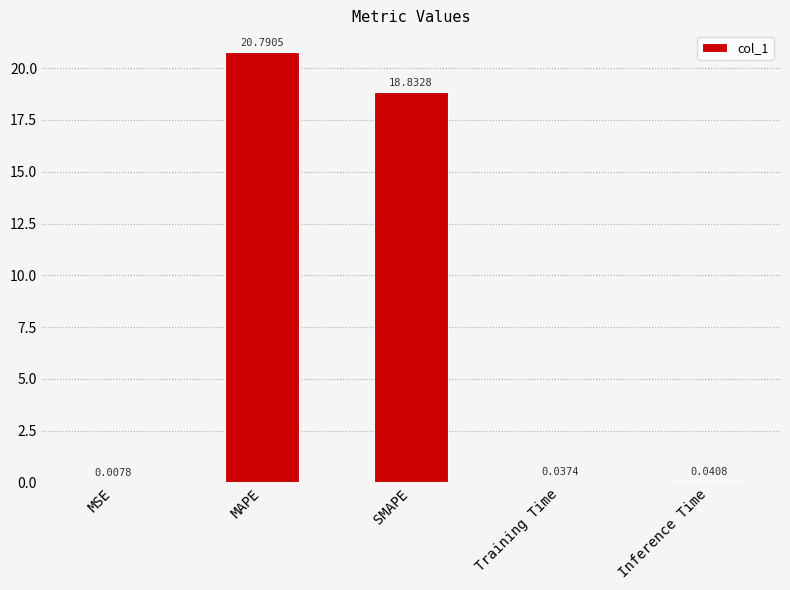

What is the change in value from MSE to MAPE?

+20.8